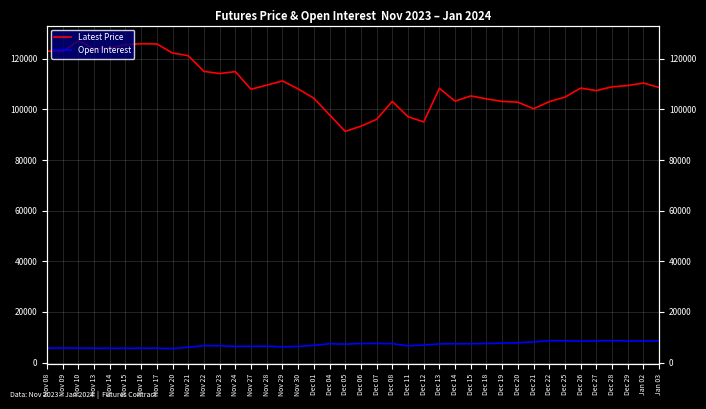

What is the difference between the maximum and second lowest values in the Open Interest series?

3005